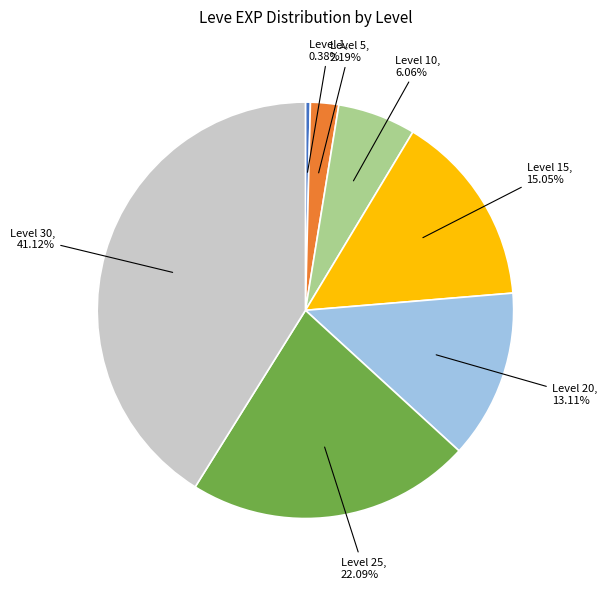

Is there a majority slice in this chart?

No